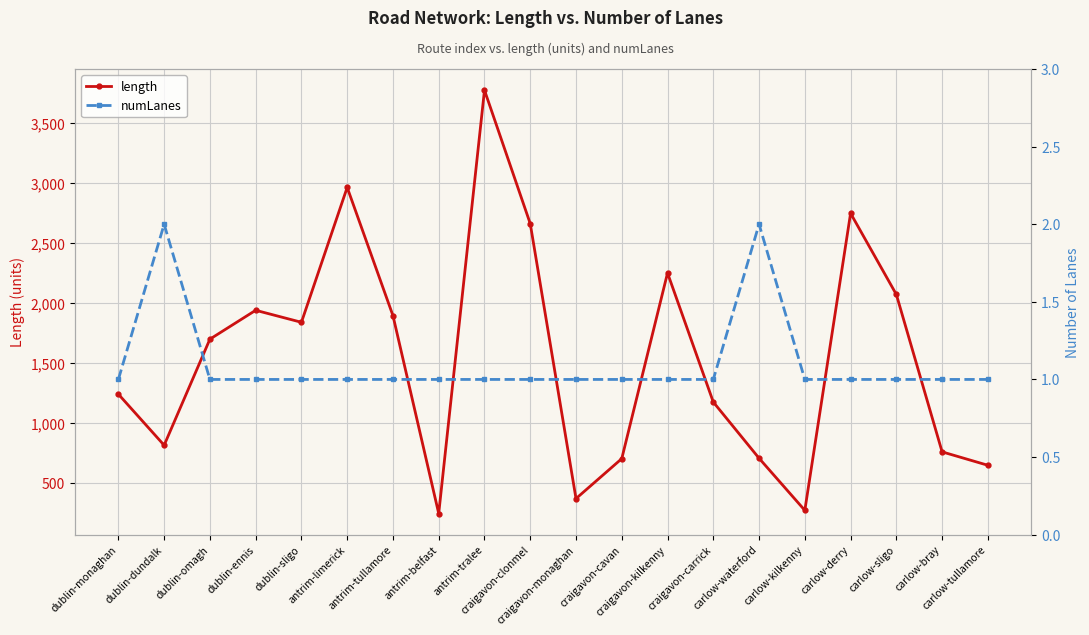

Rank the series by their maximum value, from lowest to highest.

numLanes, length